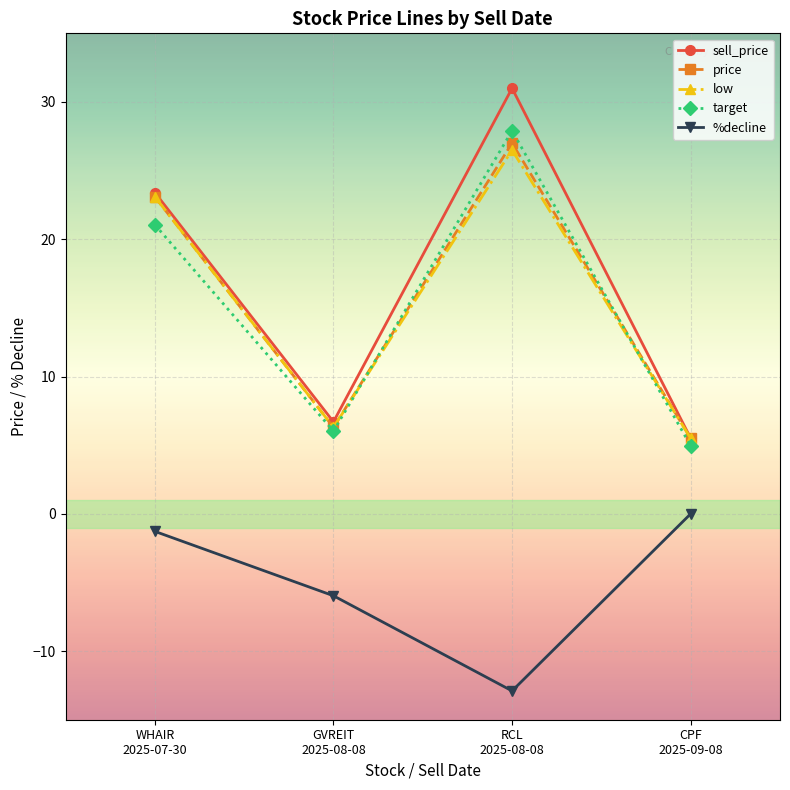

How many interior local valleys does the %decline series have?

1